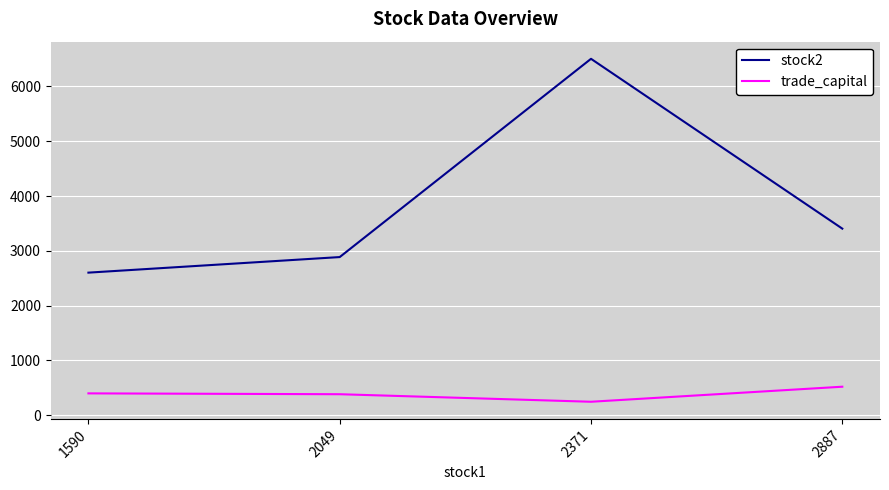

At which category is the sum across all series the highest?

2371